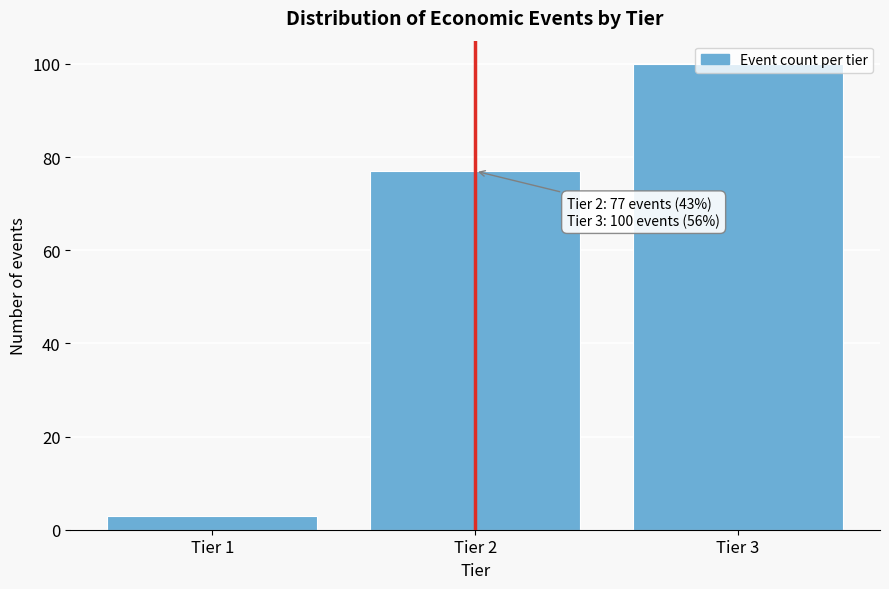

Rank the categories by value from lowest to highest.

Tier 1, Tier 2, Tier 3